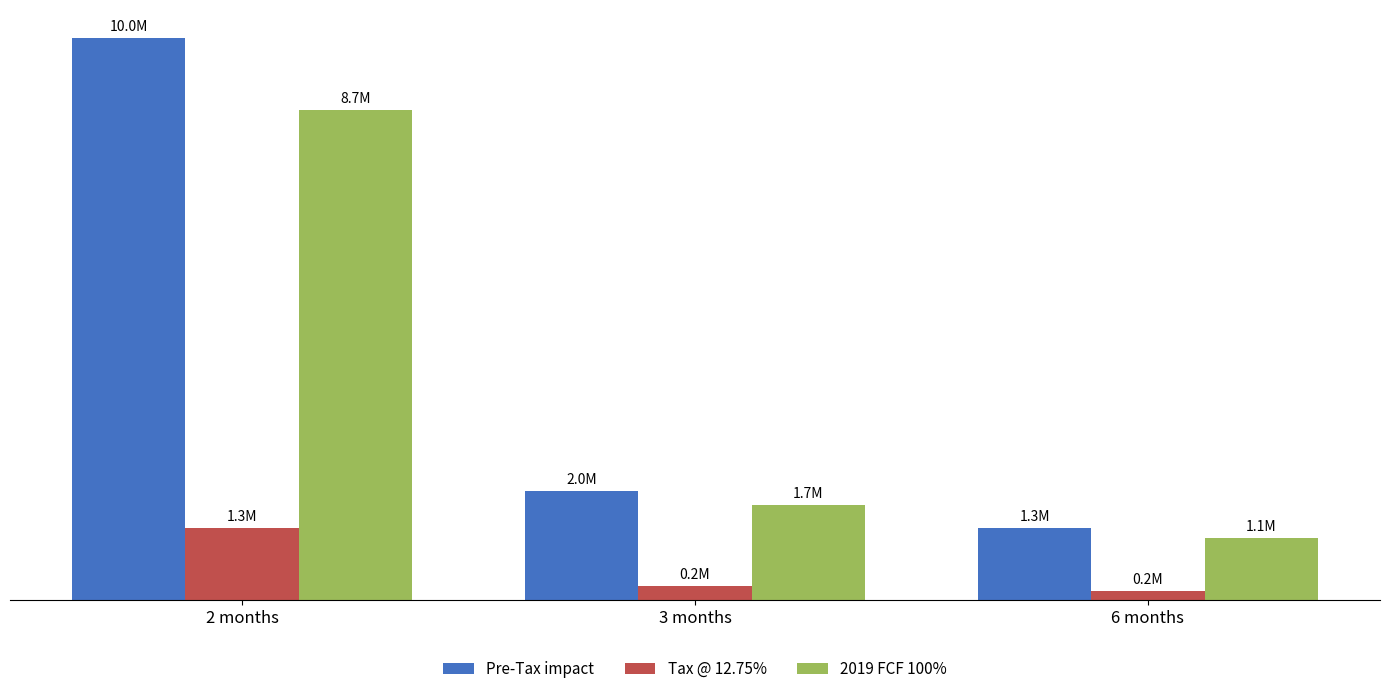

Are the bars grouped side by side (vs. stacked)?

Yes